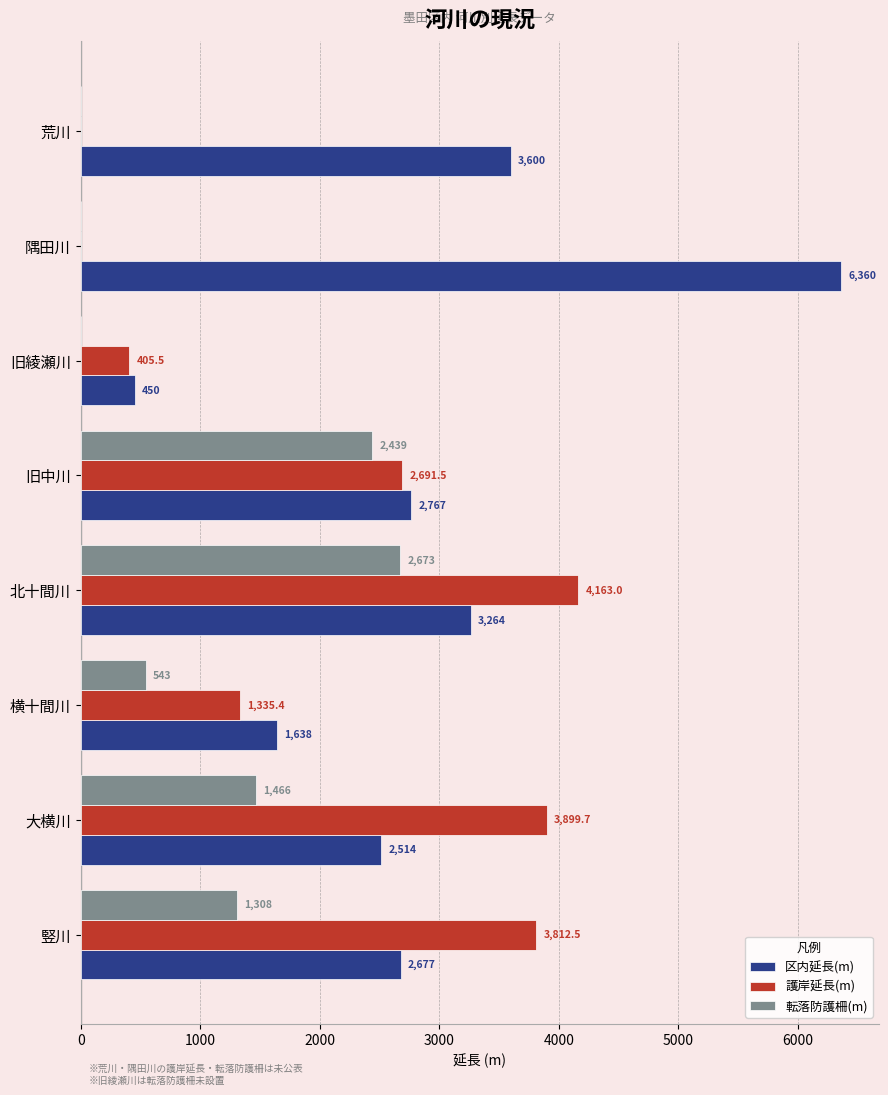

Which series has the largest total across all categories?

区内延長(m)